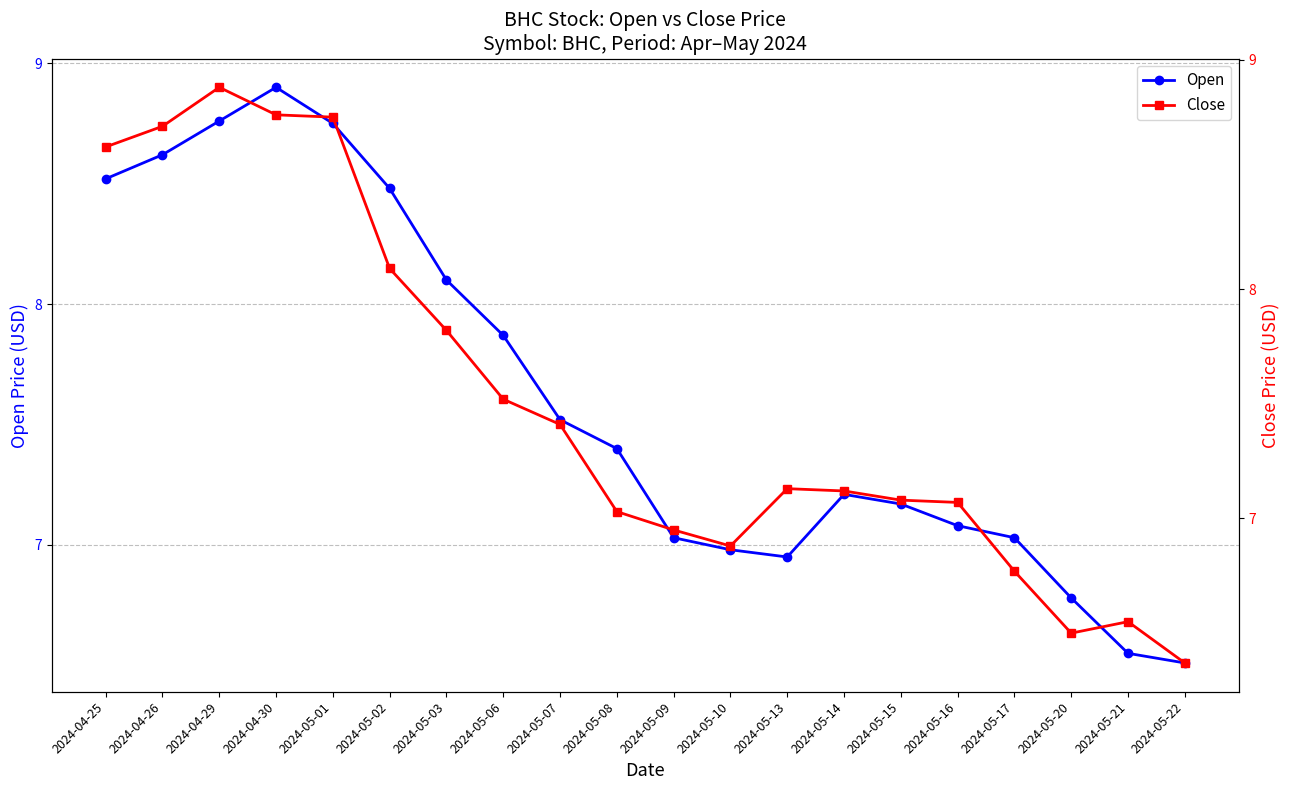

What is the label of the 1st point from the right?

2024-05-22